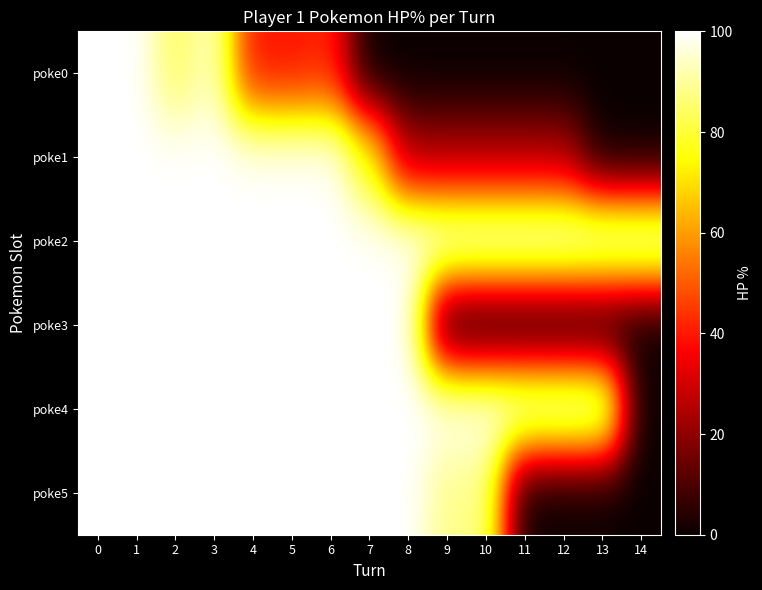

List the series in order of their peak value, highest first.

poke0, poke1, poke2, poke3, poke4, poke5